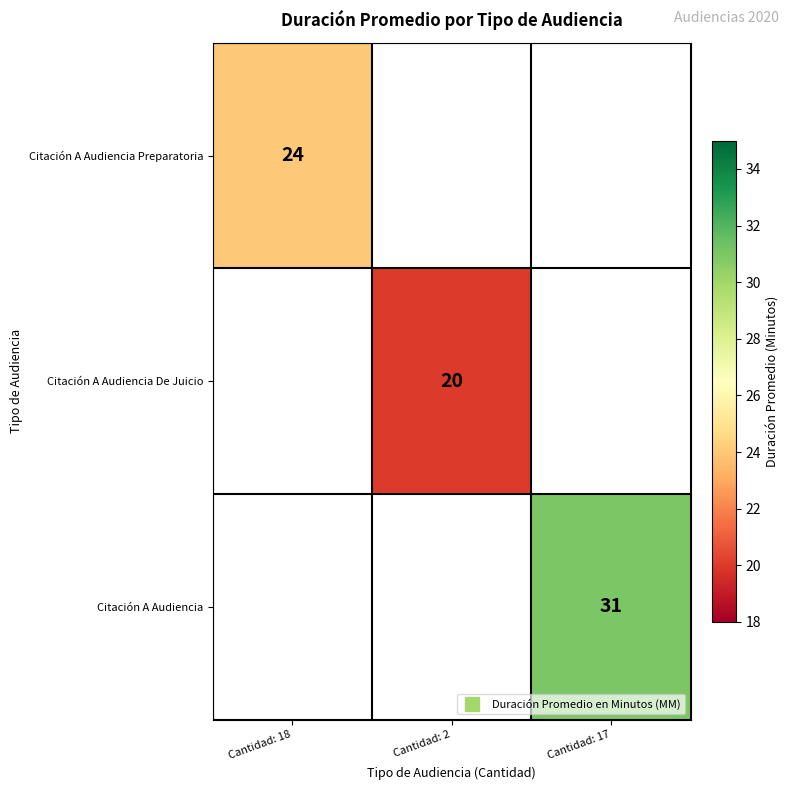

At how many categories does at least one series exceed 20?

2